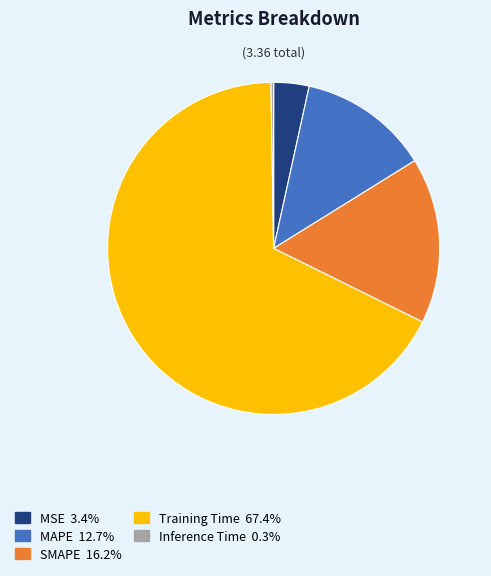

Which has a higher value, SMAPE or MSE?

SMAPE